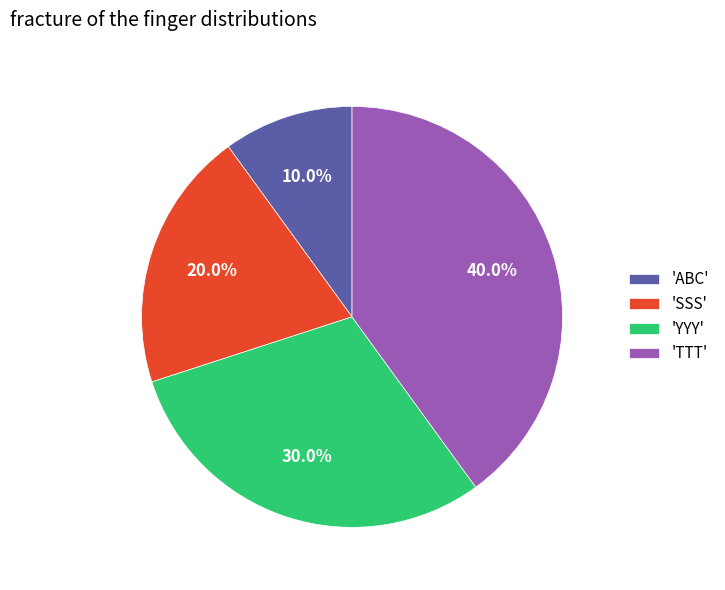

Between 'TTT' and 'ABC', which is larger?

'TTT'